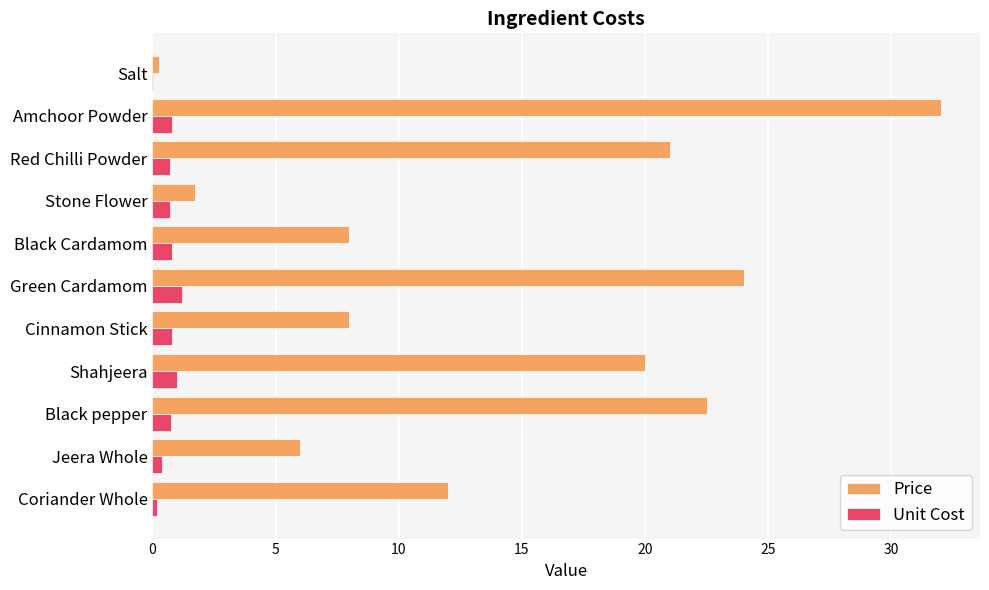

Is it true that Price equals 6.5 at Shahjeera?

False